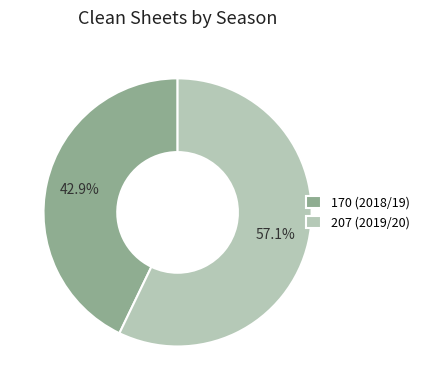

To the nearest percent, what is the combined percentage of 207 (2019/20) and 170 (2018/19)?

100%